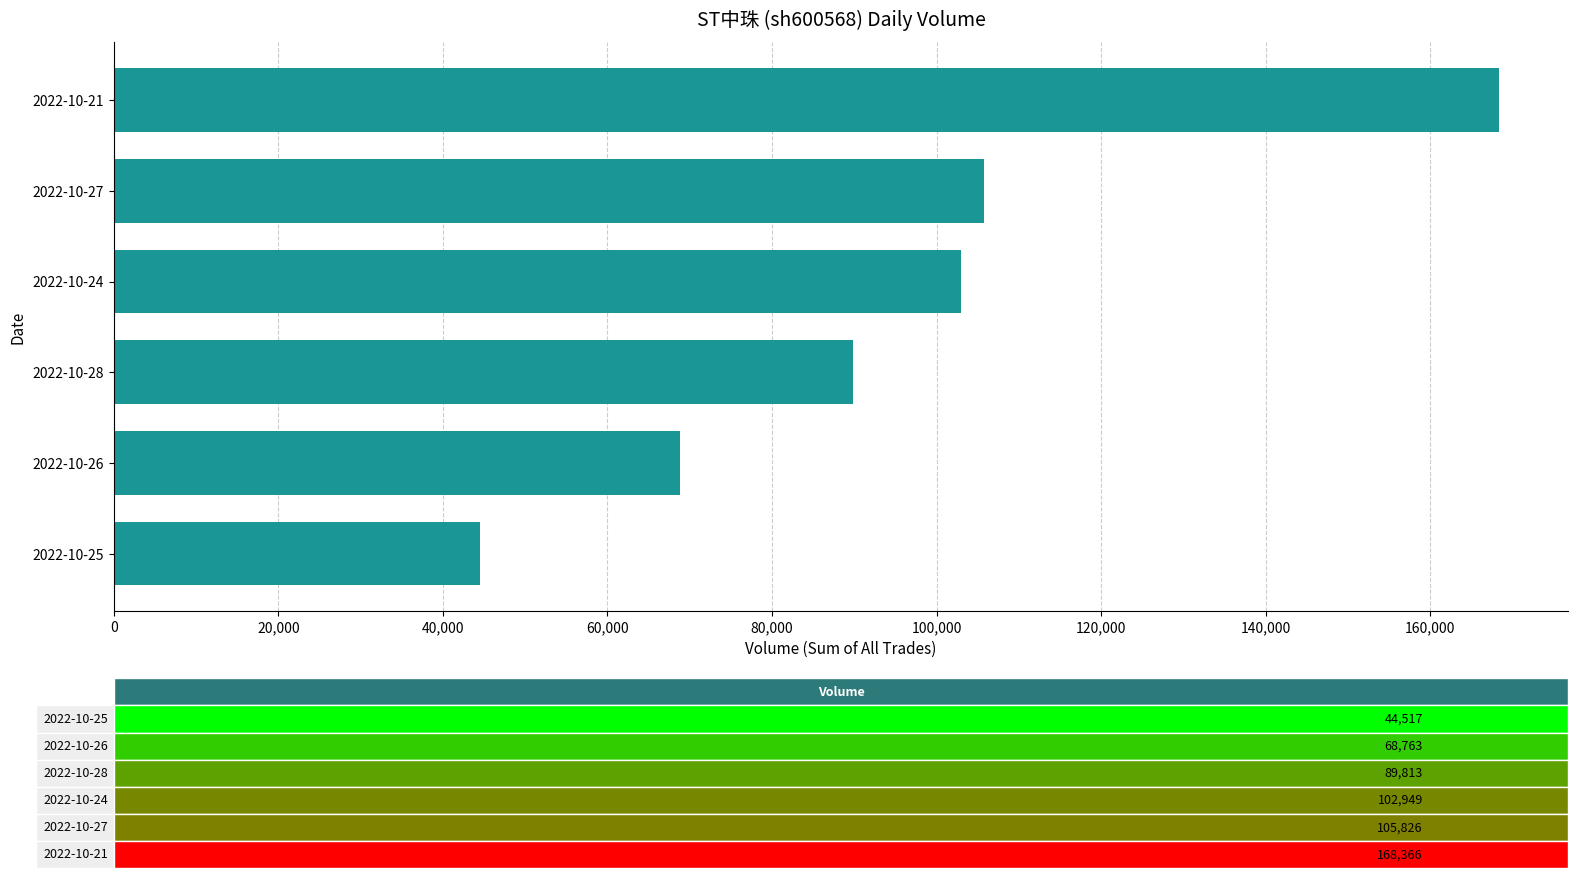

Which category has the lowest value across all series?

2022-10-25